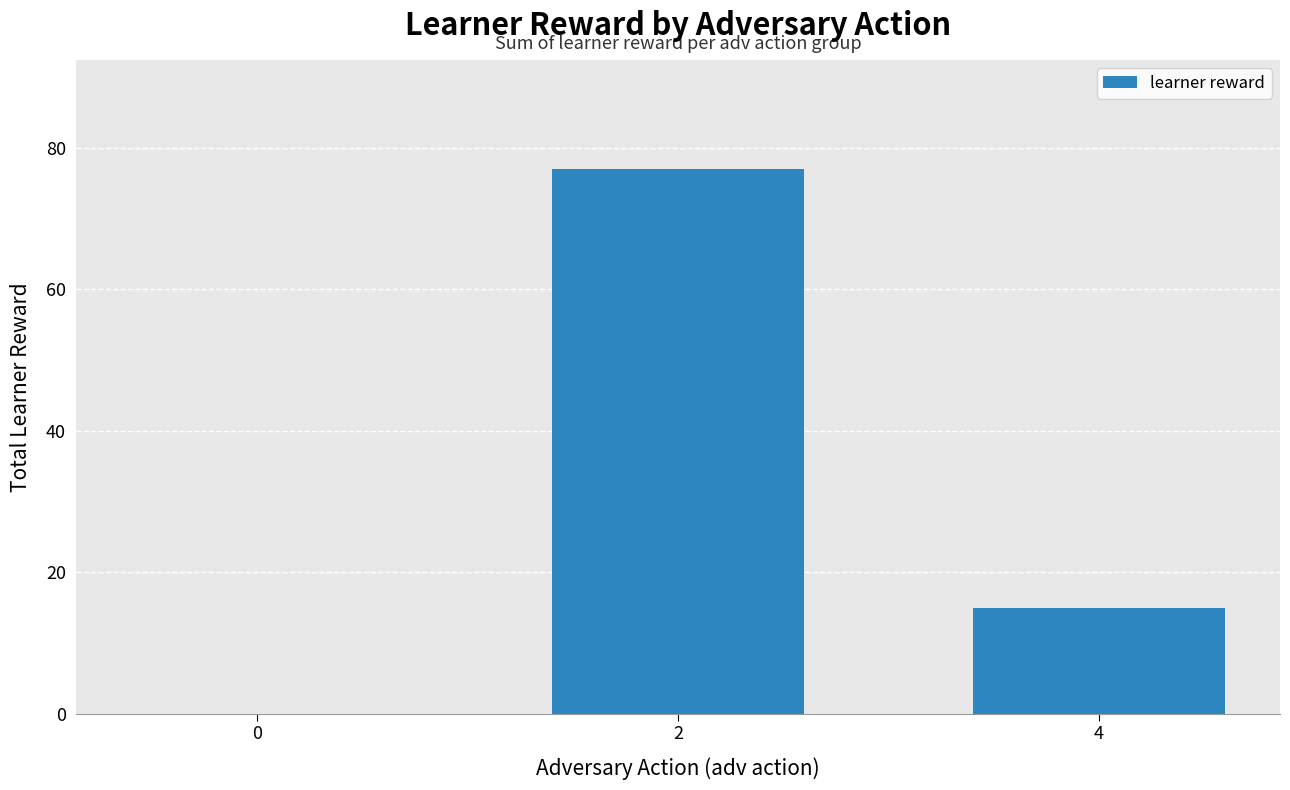

What is the greatest value displayed?

77